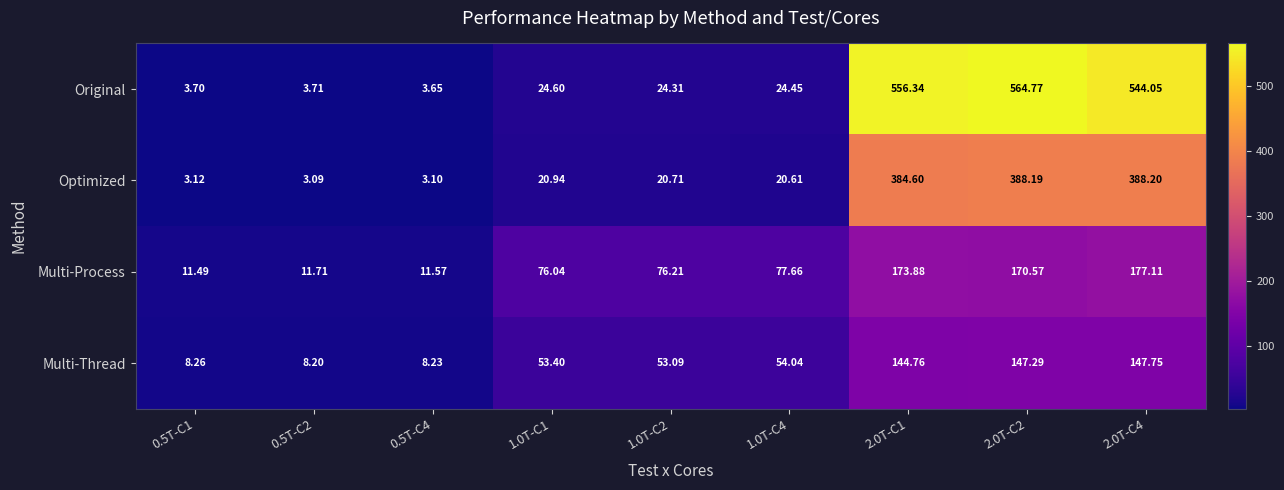

How many series are shown in this chart?

4